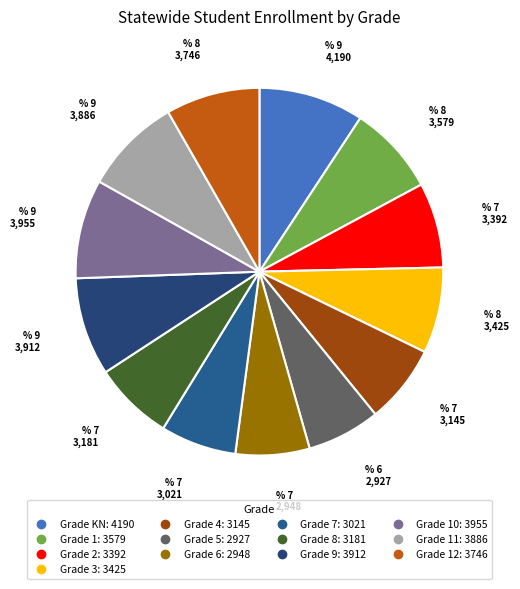

How many slices are in this pie chart?

13